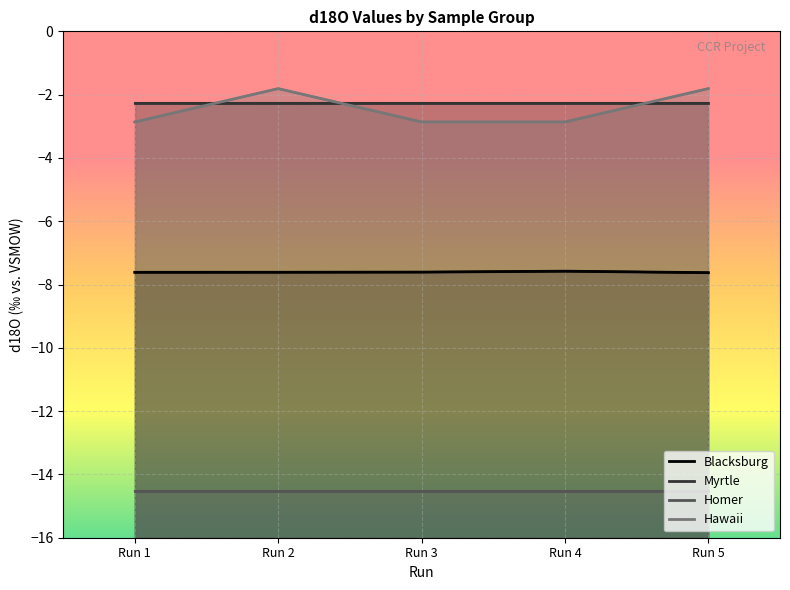

Where is Blacksburg nearest to the value -7?

Run 4